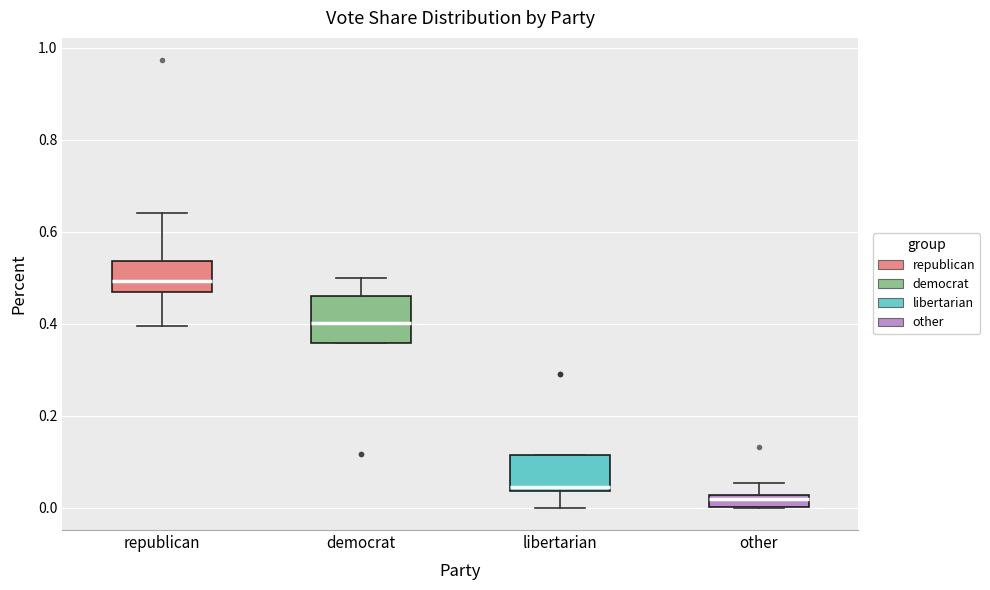

Where does the lower whisker of the box for libertarian end on the y-axis? The values are not printed on the chart, so give them approximately, as read against the axis.

0.00